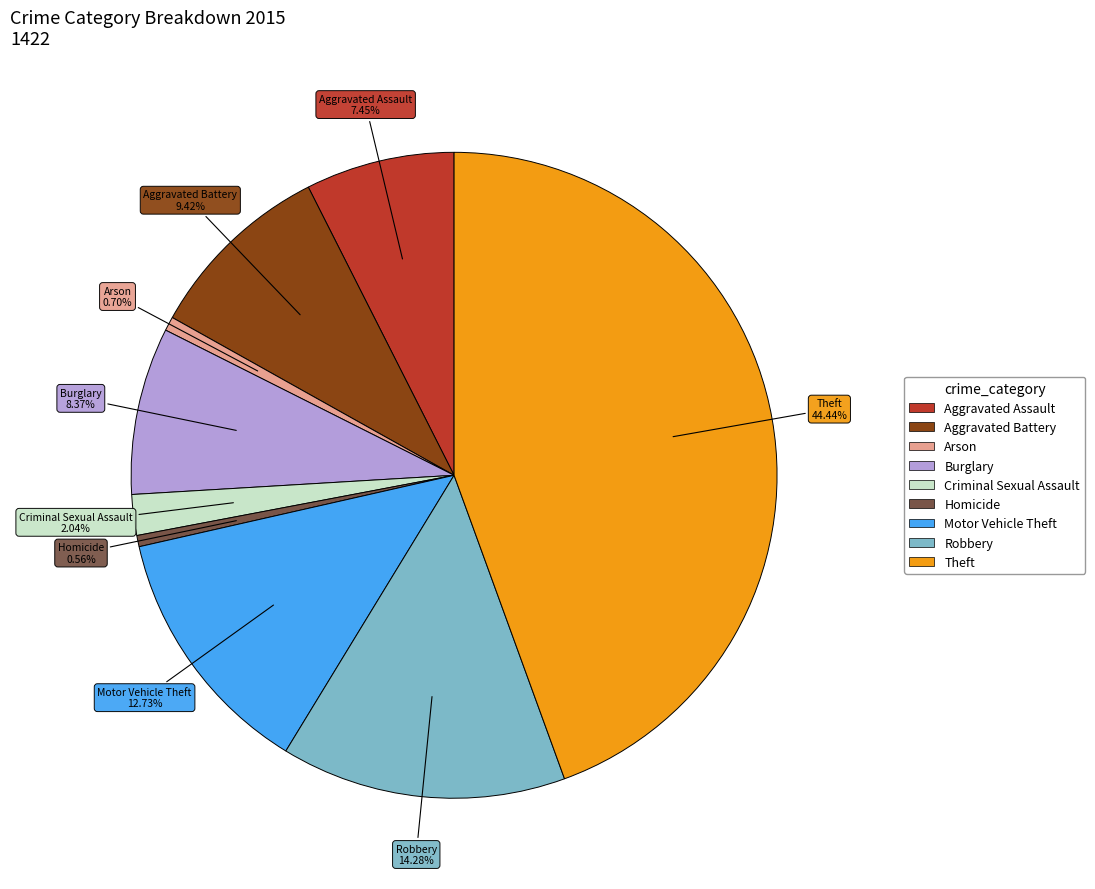

To the nearest percent, what percentage of the pie is Arson?

1%